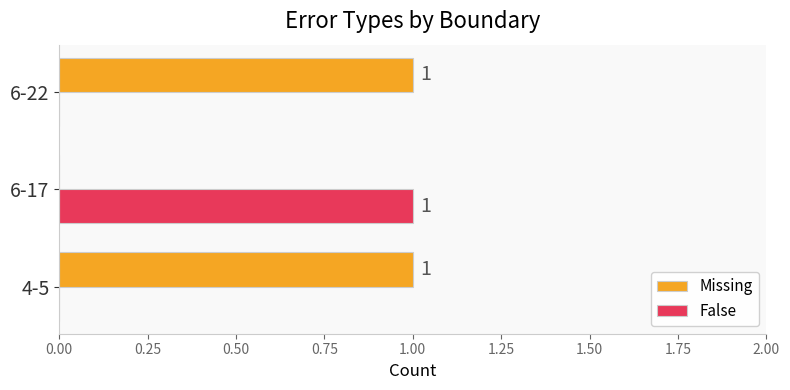

How many data points does each series have?

3